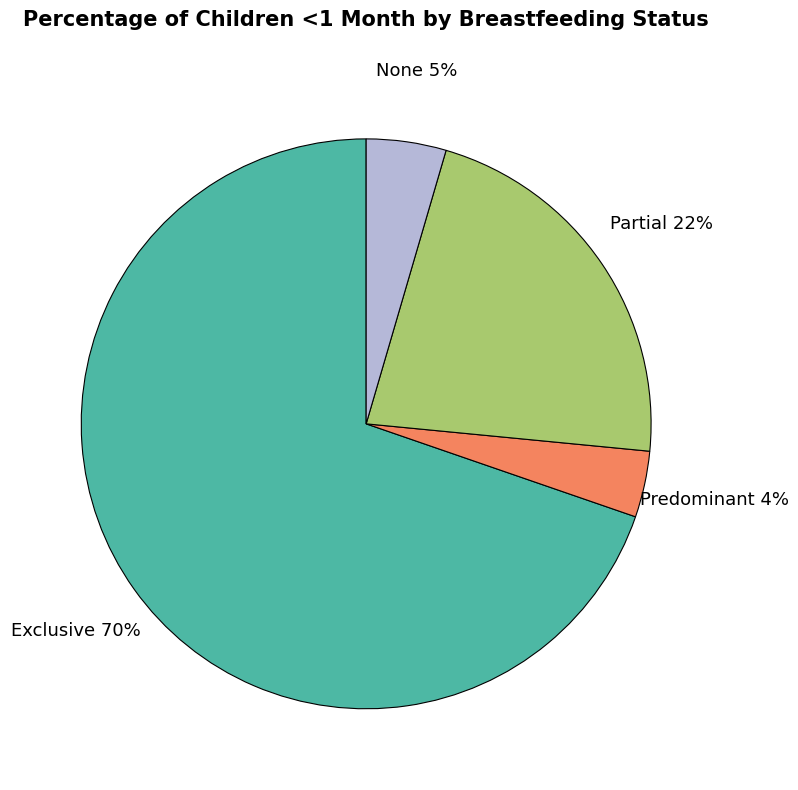

True or false: Predominant accounts for 4% of the total.

True